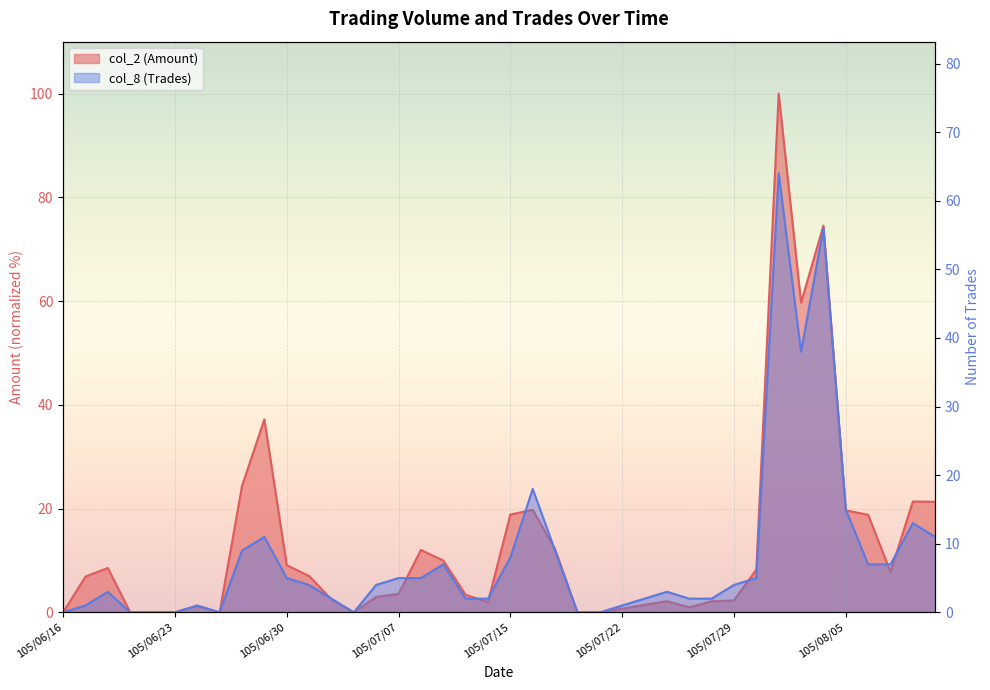

Which series has the largest range (max minus min)?

col_2 (Amount)